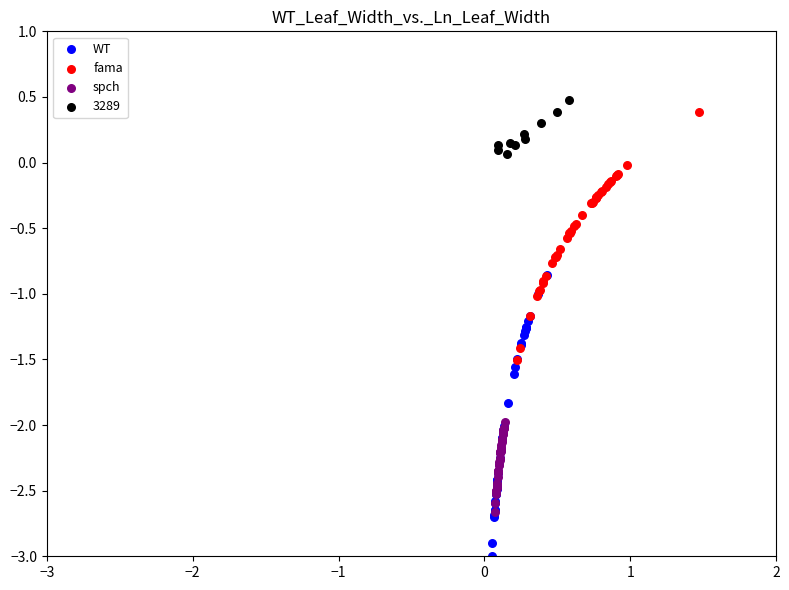

Which series reaches the maximum Y coordinate?

3289